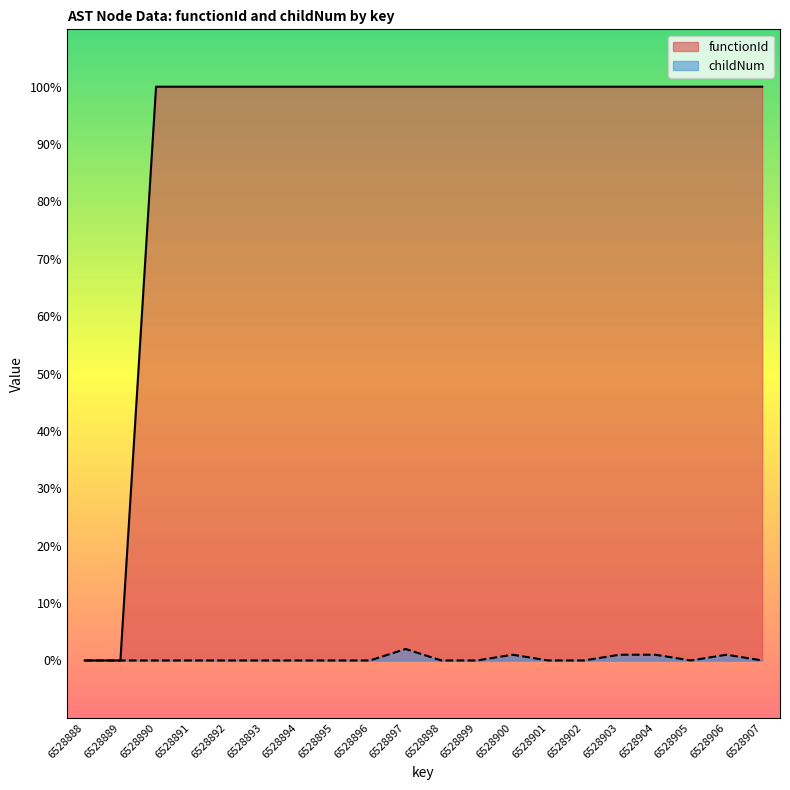

How many lines are shown in the chart?

2